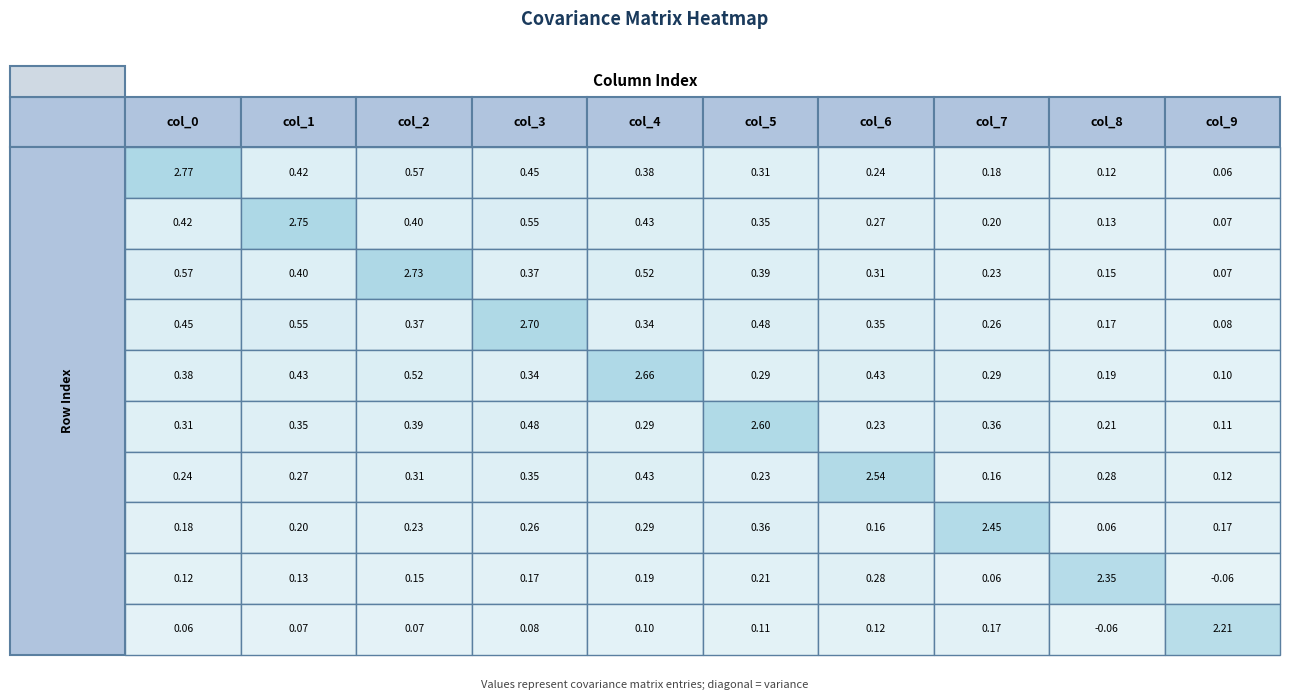

Count the number of categories in the chart.

10